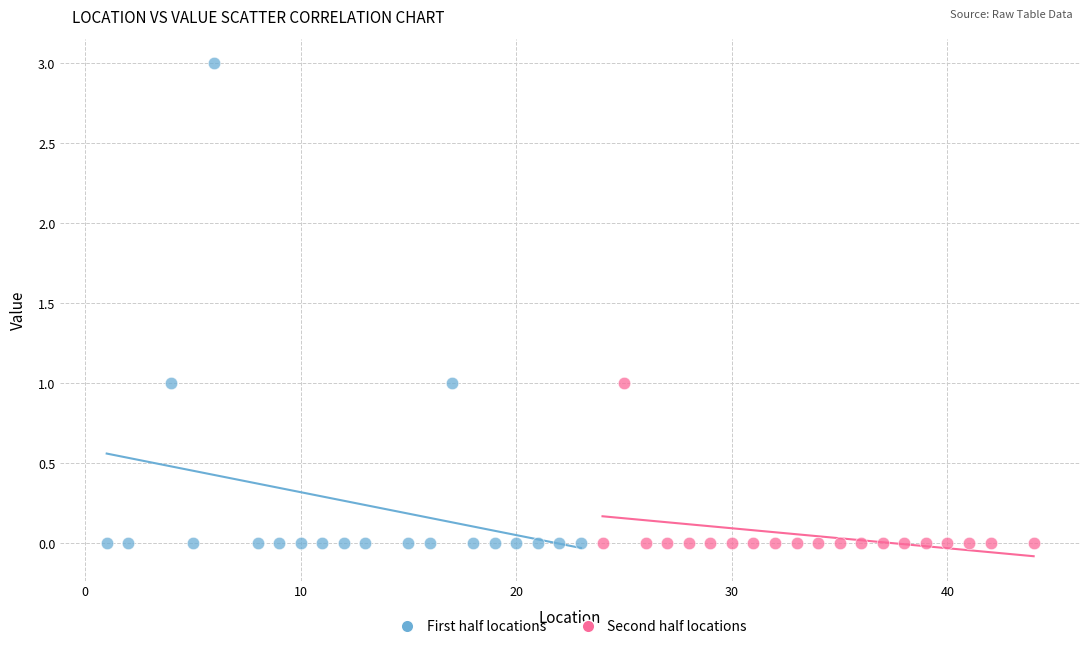

Which series has the widest spread of Y values?

First half locations